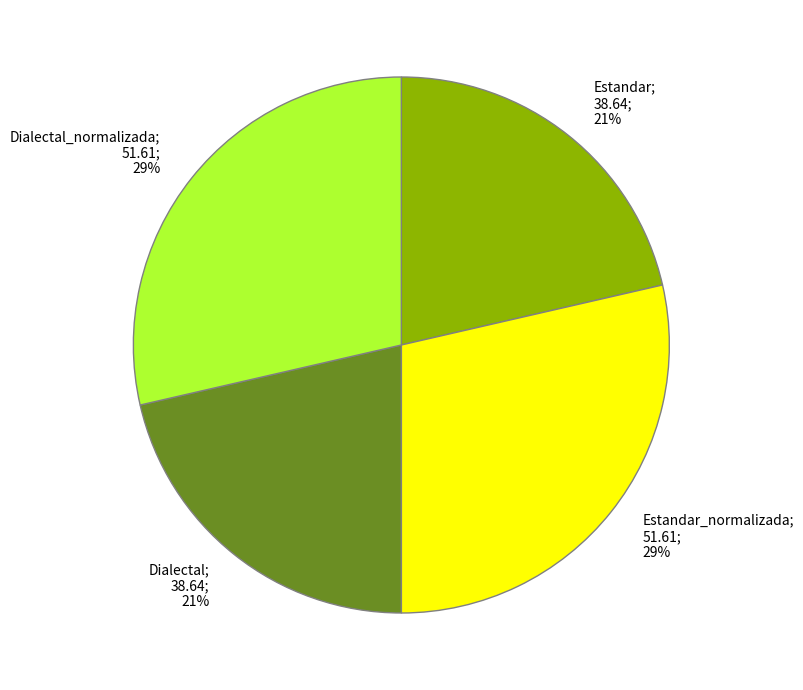

Is there a majority slice in this chart?

No